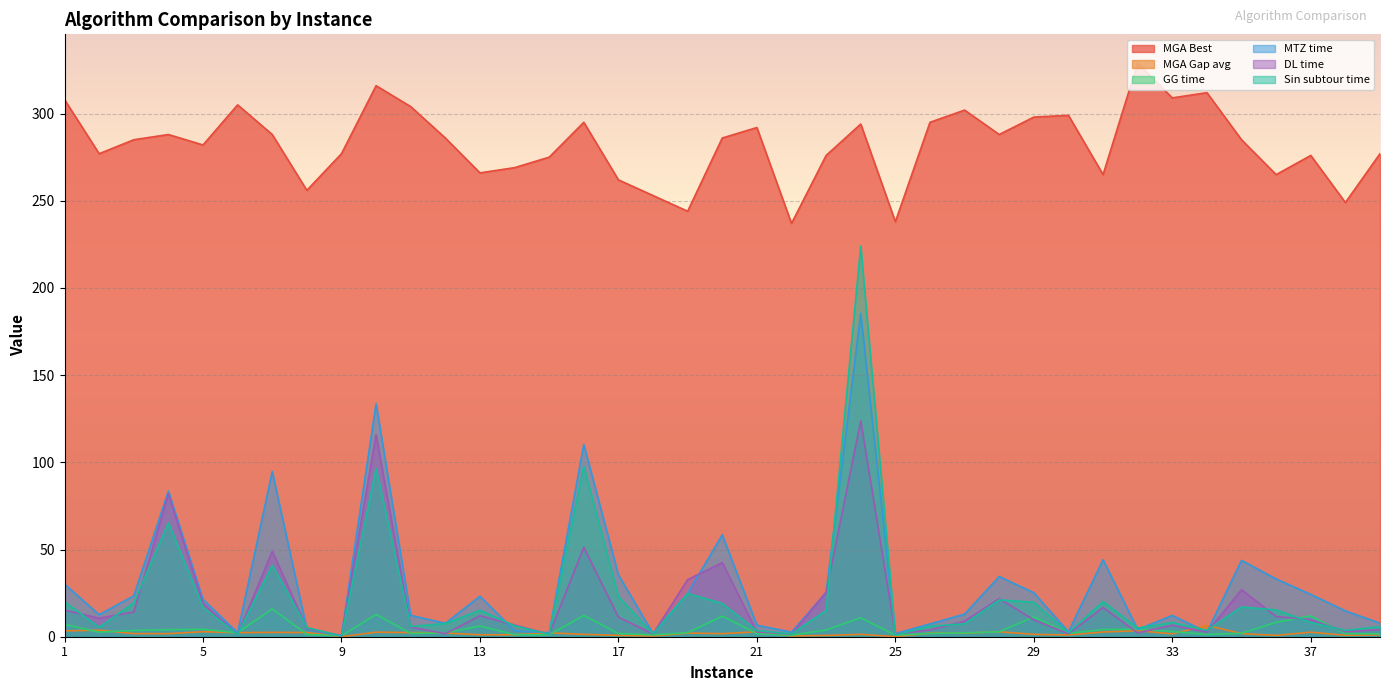

True or false: MGA Best and GG time cross at least once.

False